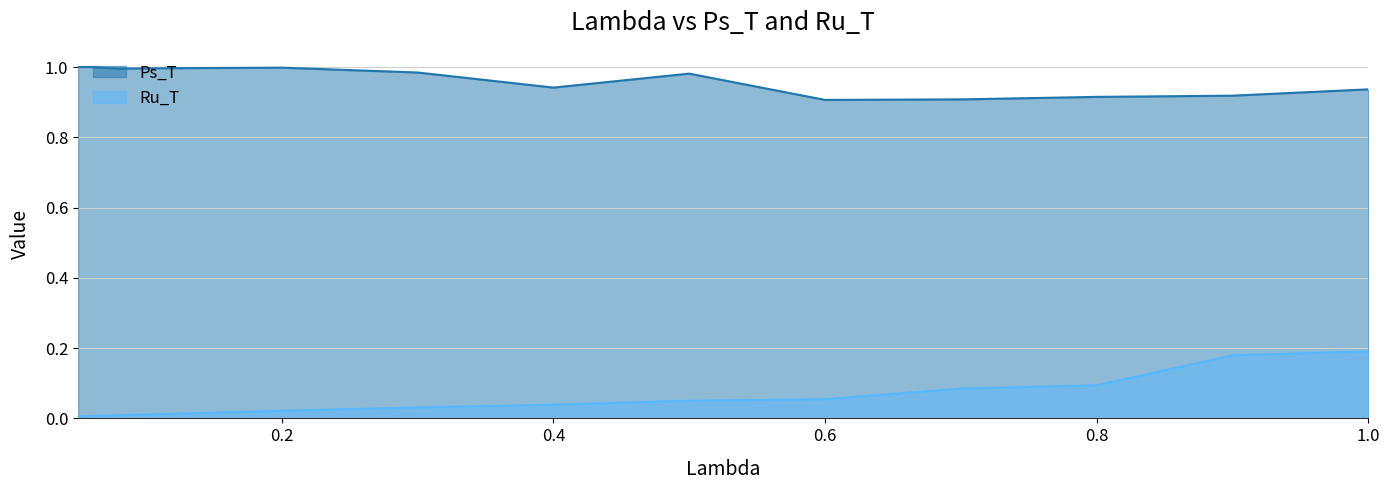

What are all the series names shown in the legend?

Ps_T, Ru_T